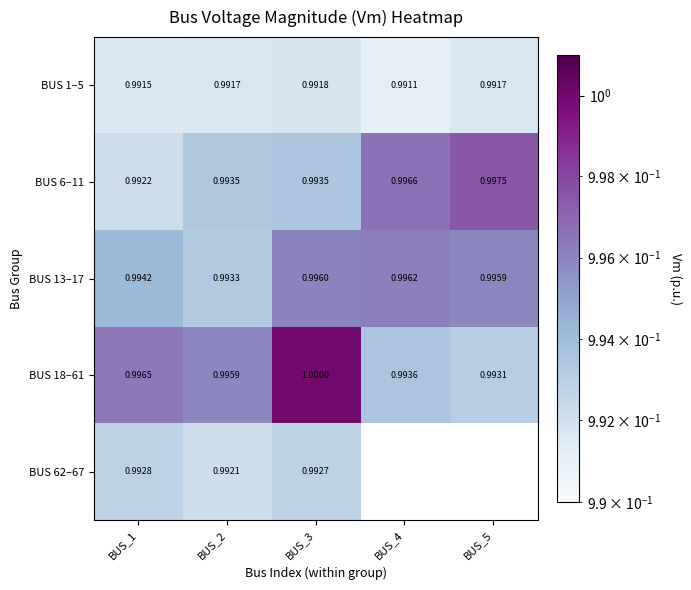

Read the BUS 13–17 value at BUS_2.

1.0